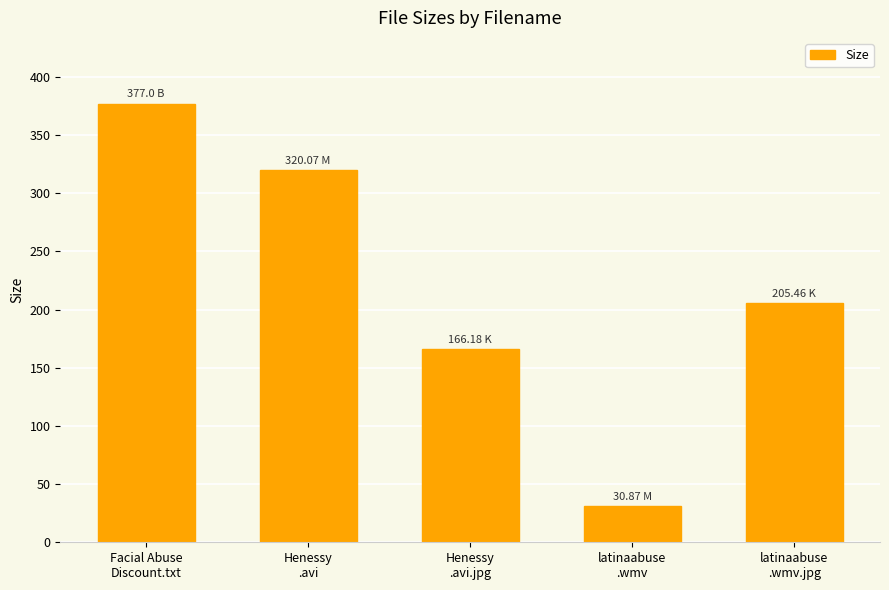

Reading left to right, extract all data points from this chart.

Facial Abuse
Discount.txt=377.0	Henessy
.avi=320.1	Henessy
.avi.jpg=166.2	latinaabuse
.wmv=30.9	latinaabuse
.wmv.jpg=205.5